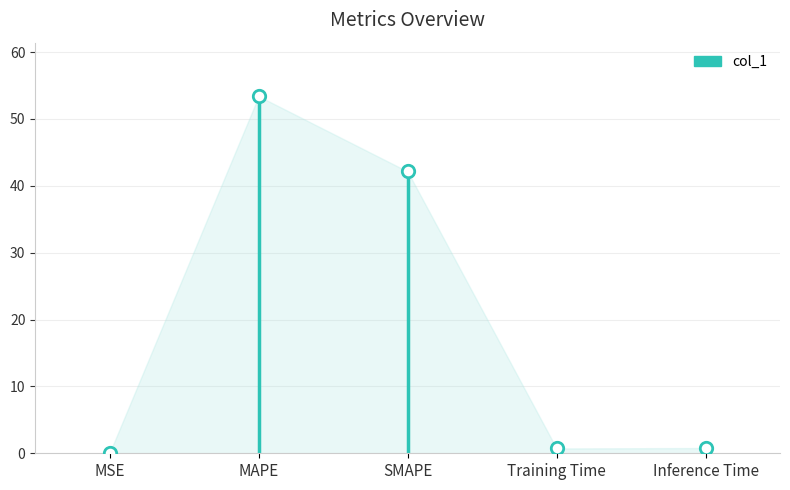

Between Training Time and Inference Time, which is larger?

Inference Time